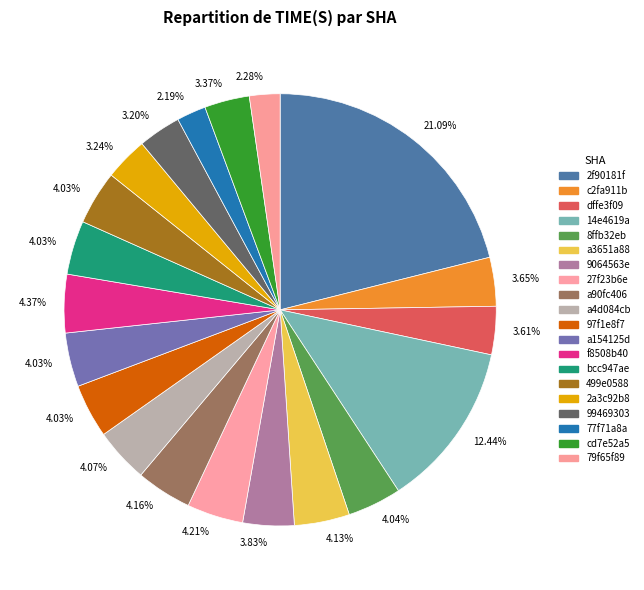

To the nearest percent, what is the combined percentage of cd7e52a5 and dffe3f09?

7%